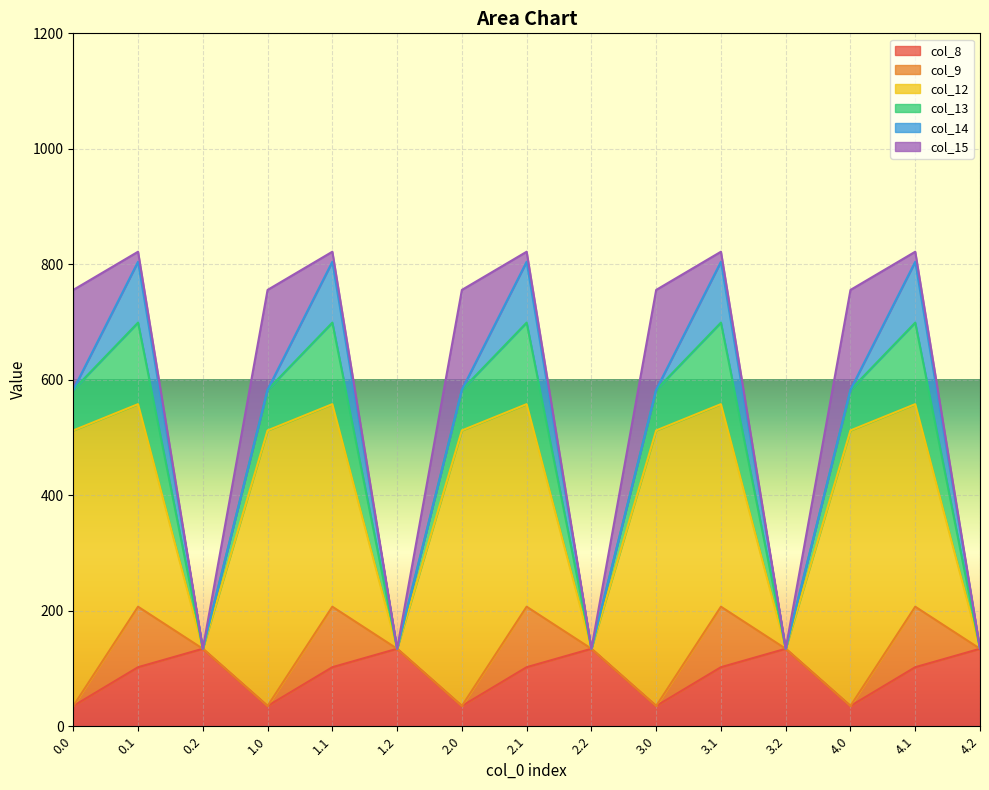

True or false: col_12 and col_14 cross at least once.

False